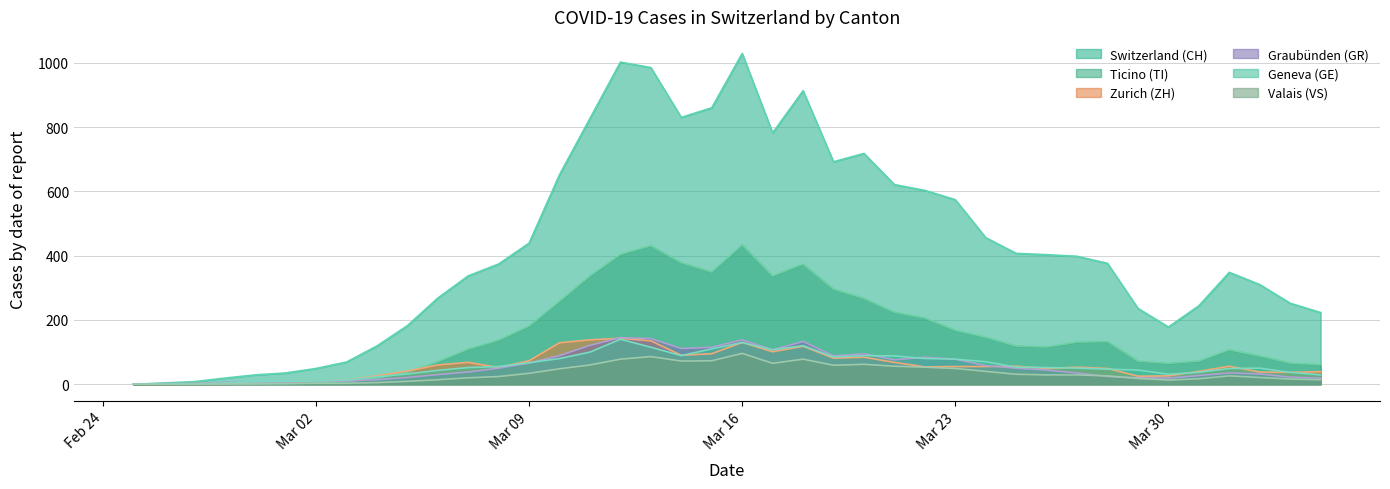

Reading left to right, extract all data points from this chart.

CH: 0	4	8	19	29	35	49	69	119	182	268	337	374	439	652	827	1002	985	830	860	1029	782	913	692	718	621	603	574	456	407	403	398	376	236	178	244	348	310	252	223
TI: 0	1	1	1	2	2	4	8	19	37	70	109	137	181	258	337	404	431	378	349	434	337	374	296	267	224	206	168	146	119	116	131	133	72	65	72	107	88	66	61
ZH: 0	0	2	2	6	7	10	13	26	41	60	68	52	73	129	138	143	135	90	95	130	101	118	81	84	68	54	55	55	56	49	53	49	25	26	40	56	38	37	39
GR: 0	2	2	6	6	6	9	10	14	21	30	38	50	66	89	121	145	142	111	115	138	107	133	88	95	76	84	78	58	50	44	35	24	20	19	27	35	32	22	19
GE: 0	1	1	4	8	9	10	13	23	32	43	52	55	67	80	100	140	115	89	110	130	107	120	85	89	88	80	78	70	53	52	50	47	44	31	37	49	50	37	29
VS: 0	0	0	1	1	2	3	3	5	9	14	20	24	34	48	60	78	86	72	73	96	65	78	59	62	56	53	49	40	31	29	29	26	18	13	17	26	21	16	14